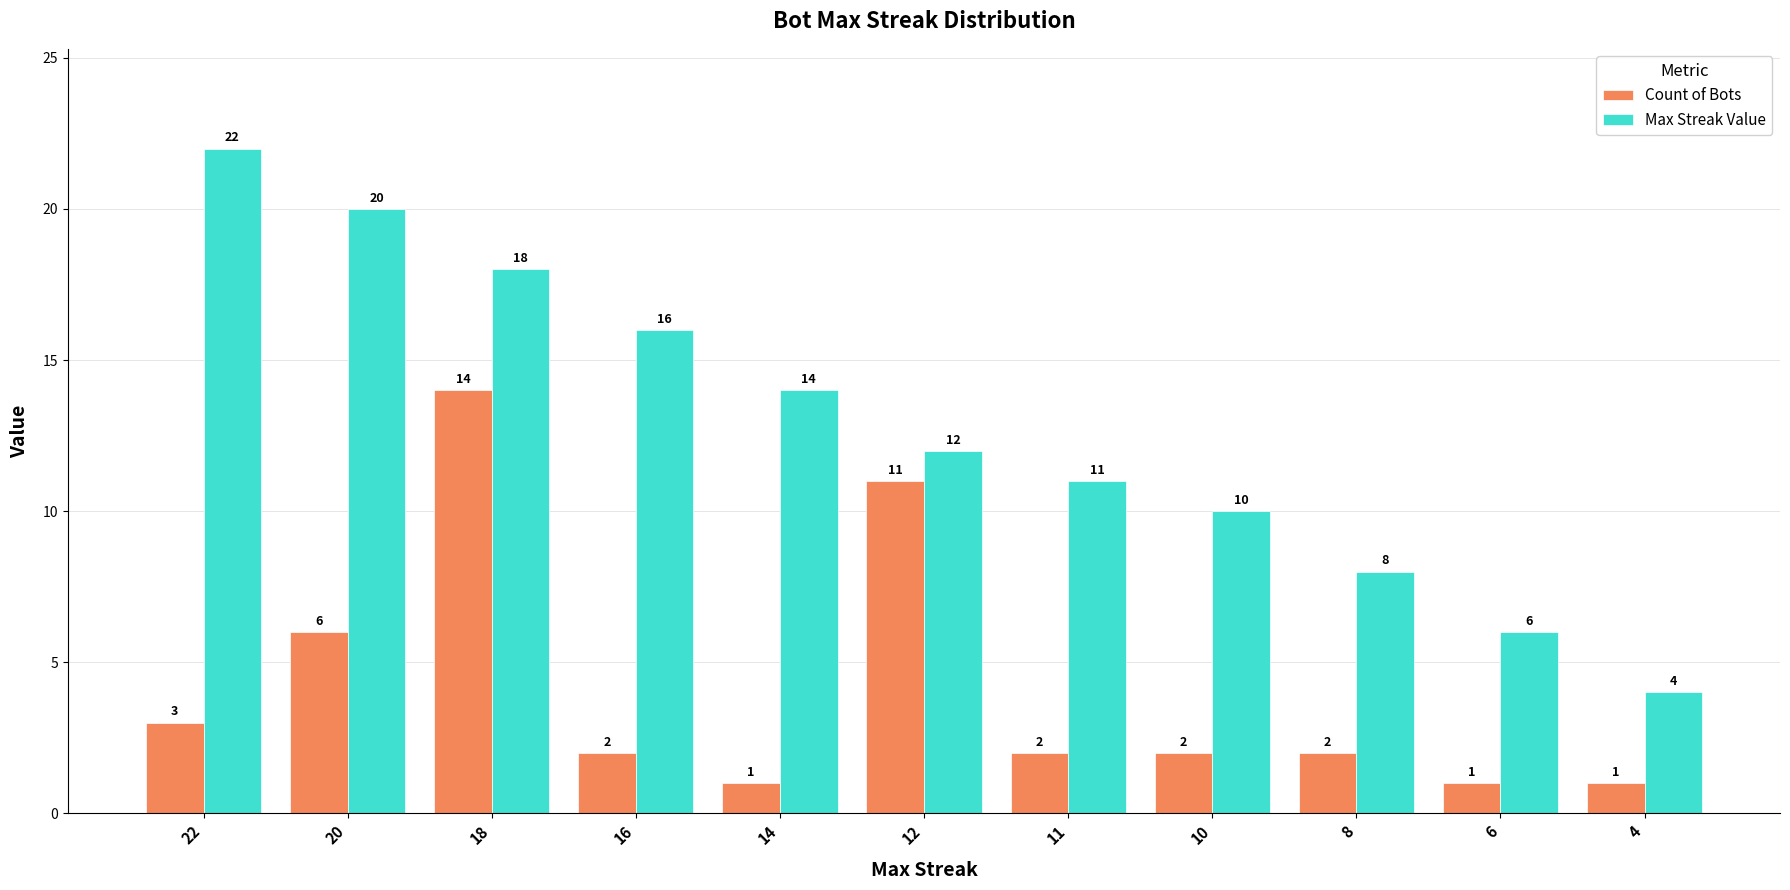

How many groups of bars are there?

11